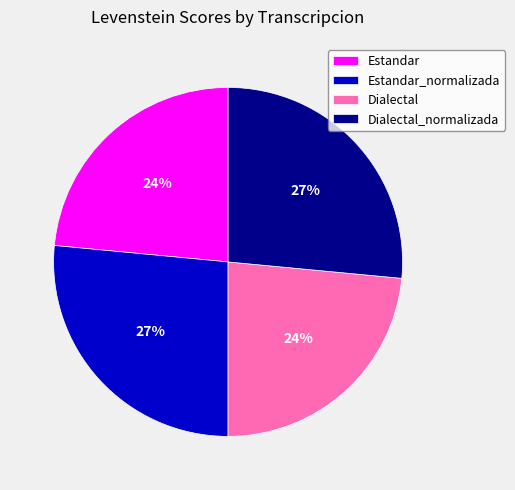

To the nearest percent, what is the combined percentage of Dialectal and Estandar_normalizada?

50%